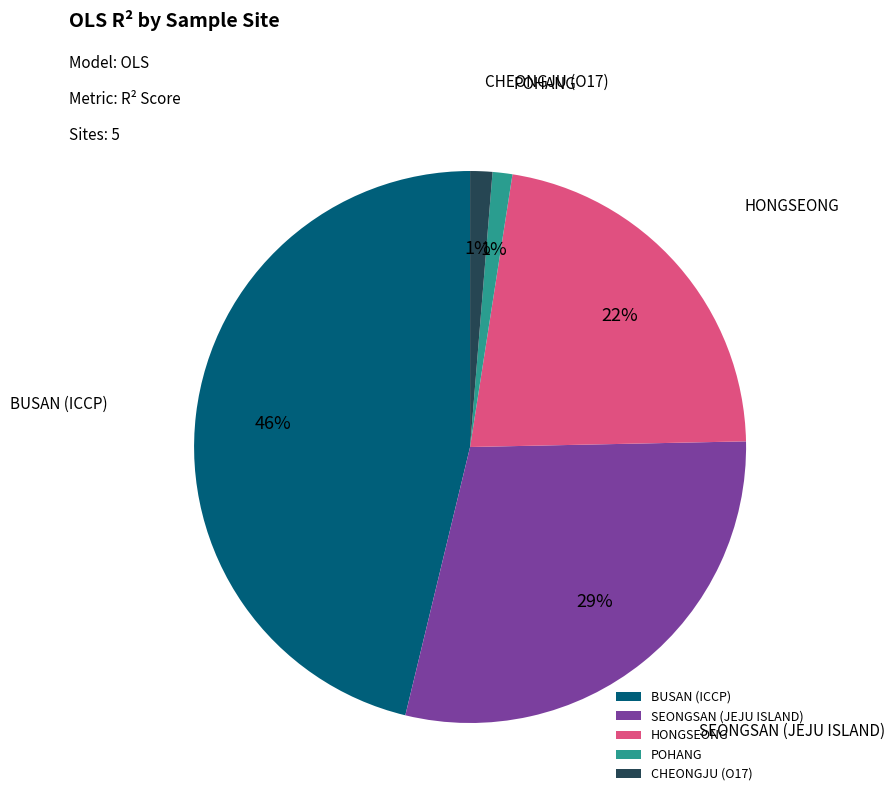

What is the largest slice in the pie chart?

BUSAN (ICCP)